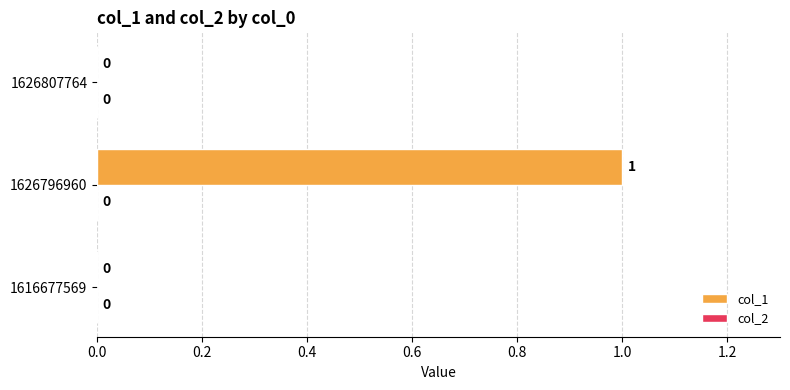

The chart shows a value of 0 at 1626807764. True or false?

True